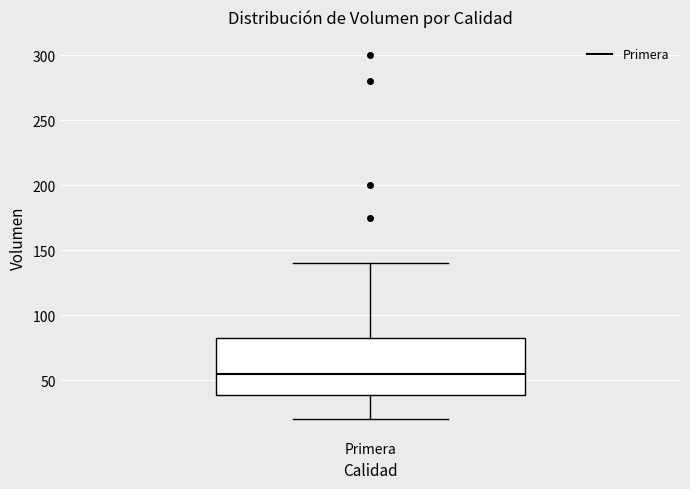

Where is the lower edge of the box for Primera on the y-axis? The values are not printed on the chart, so give them approximately, as read against the axis.

40